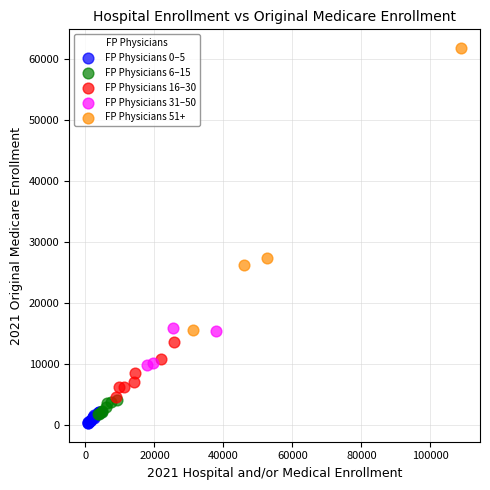

Which series contains the highest Y value?

FP Physicians 51+